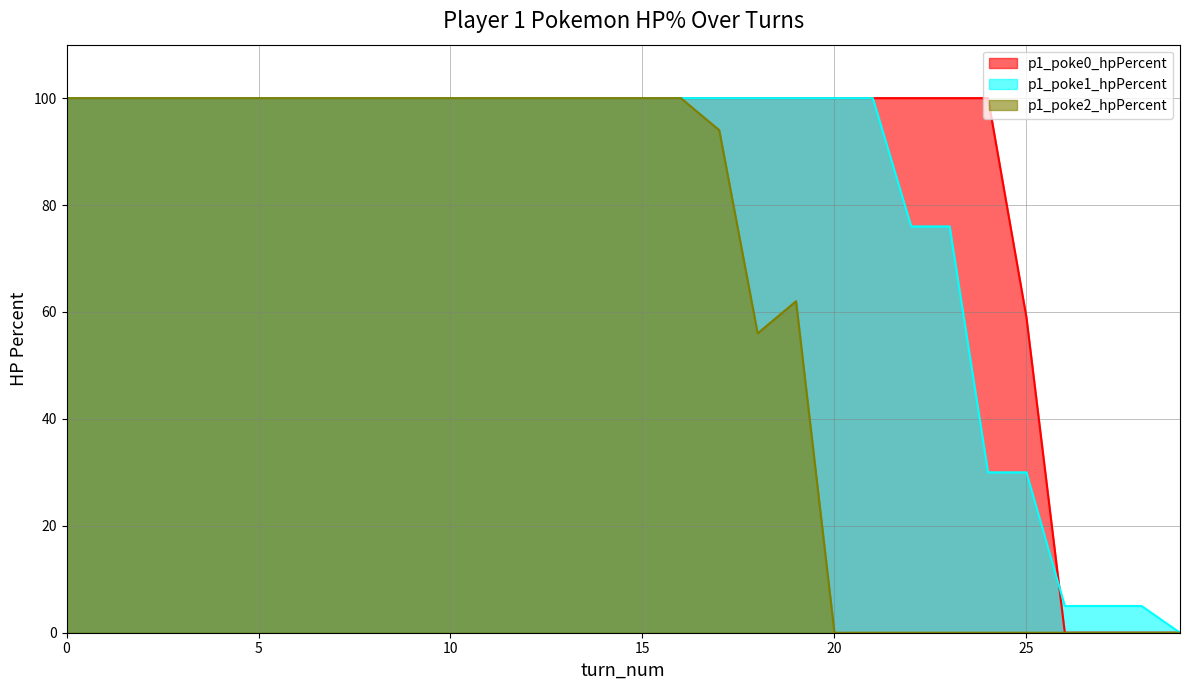

True or false: p1_poke2_hpPercent and p1_poke0_hpPercent cross at least once.

False